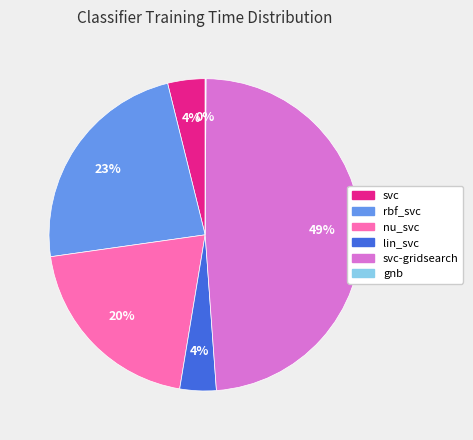

To the nearest percent, what is the average slice percentage?

17%